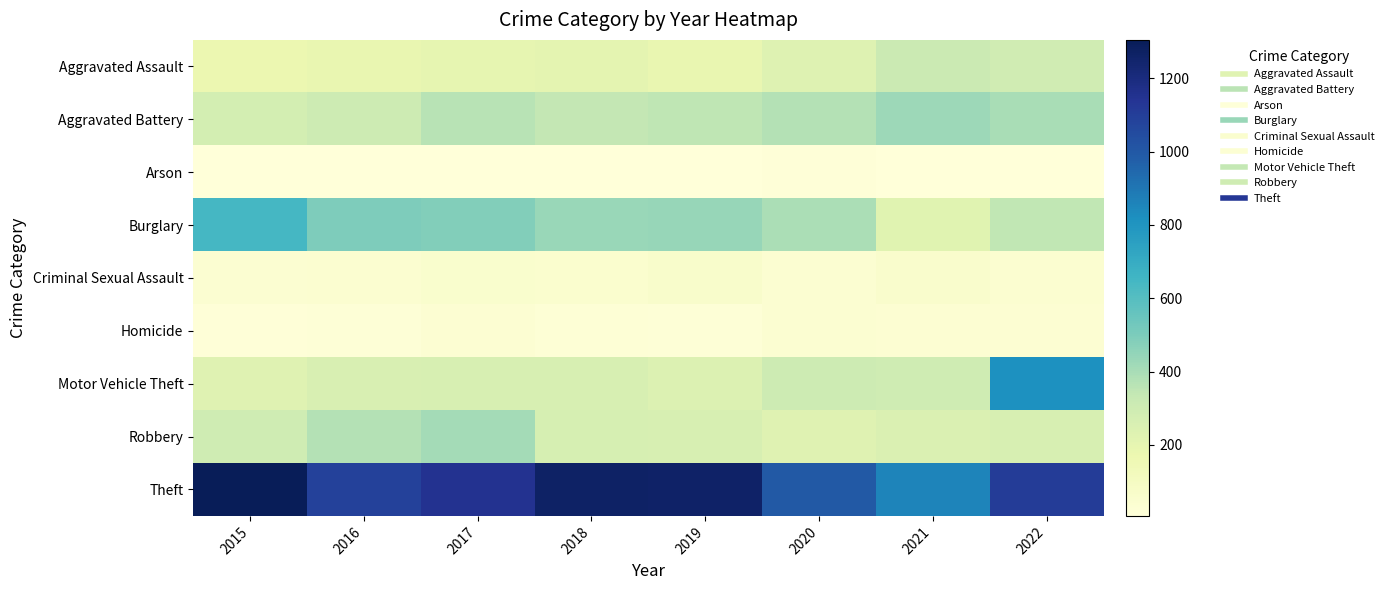

Which series has the largest total across all categories?

Theft